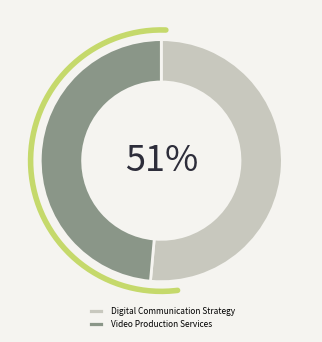

To the nearest percent, what portion does Video Production Services represent?

49%